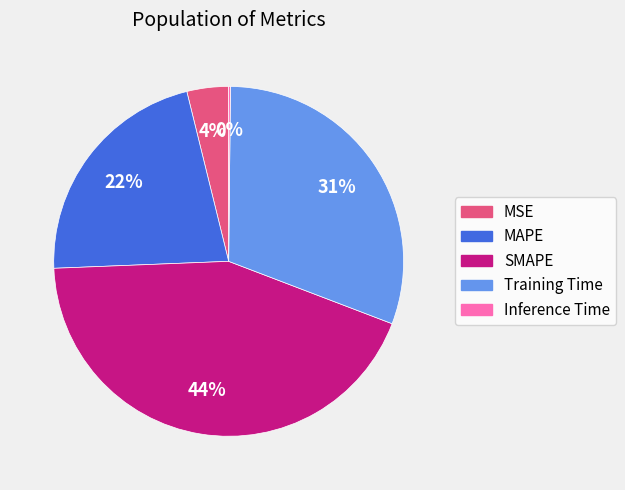

What percentage is the Training Time slice, to the nearest percent?

31%